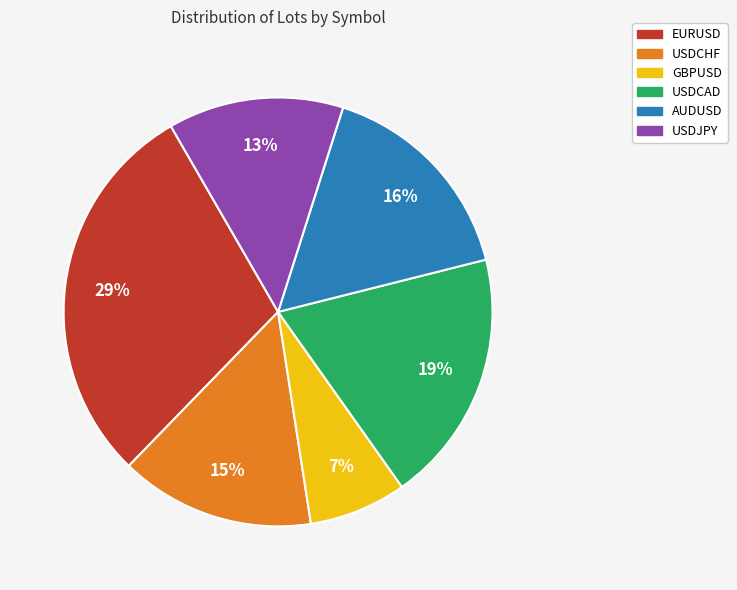

Between USDCAD and USDCHF, which is larger?

USDCAD